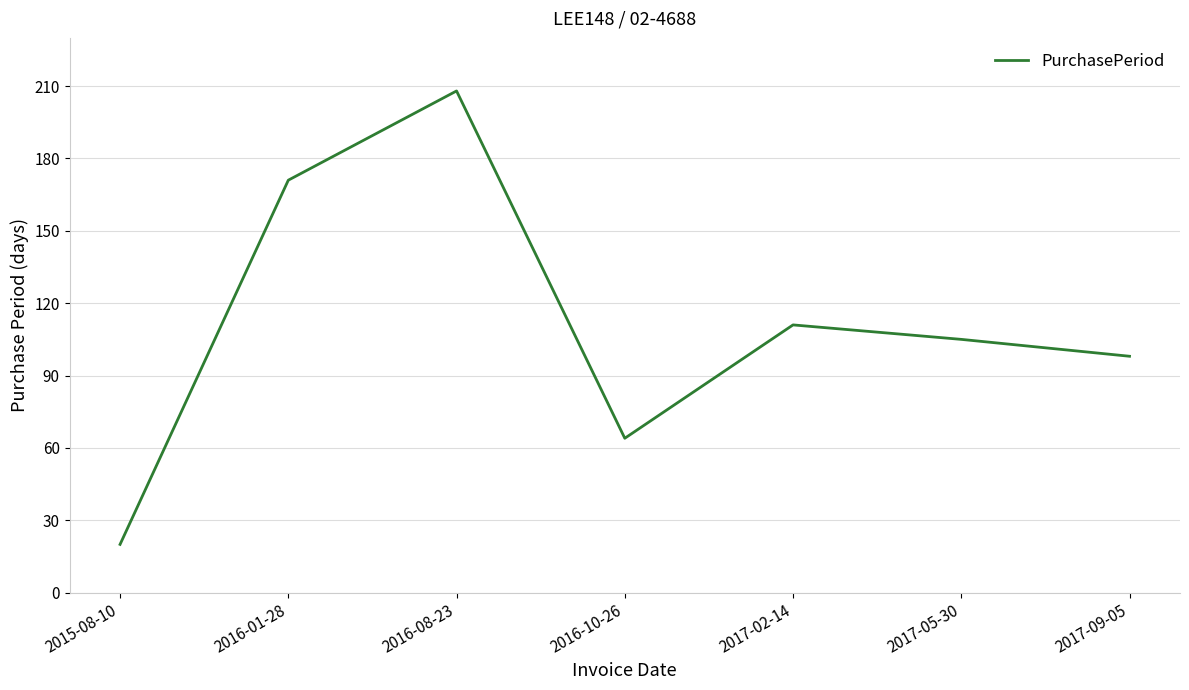

What is the greatest value displayed?

208